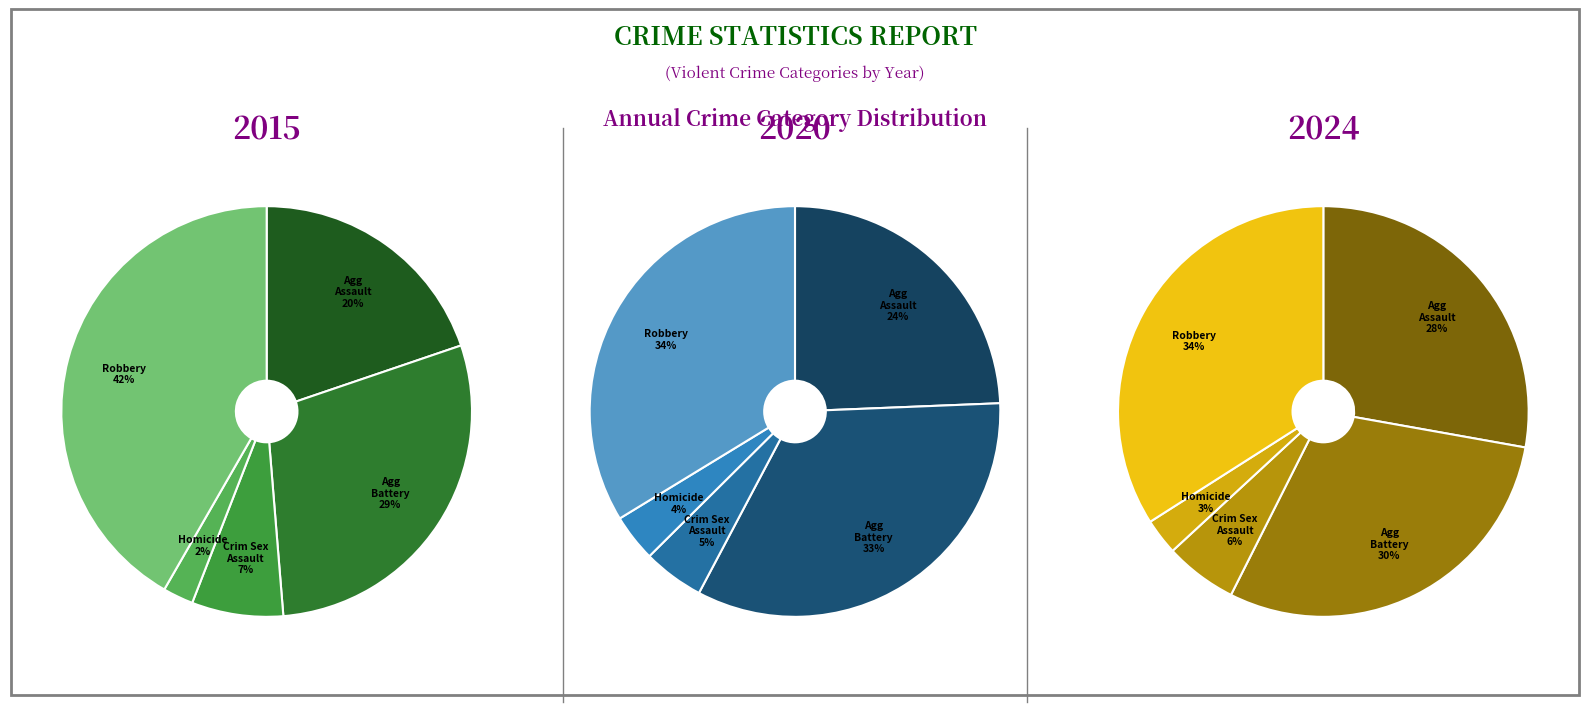

Which has a higher value, Aggravated Assault or Aggravated Battery?

Aggravated Battery